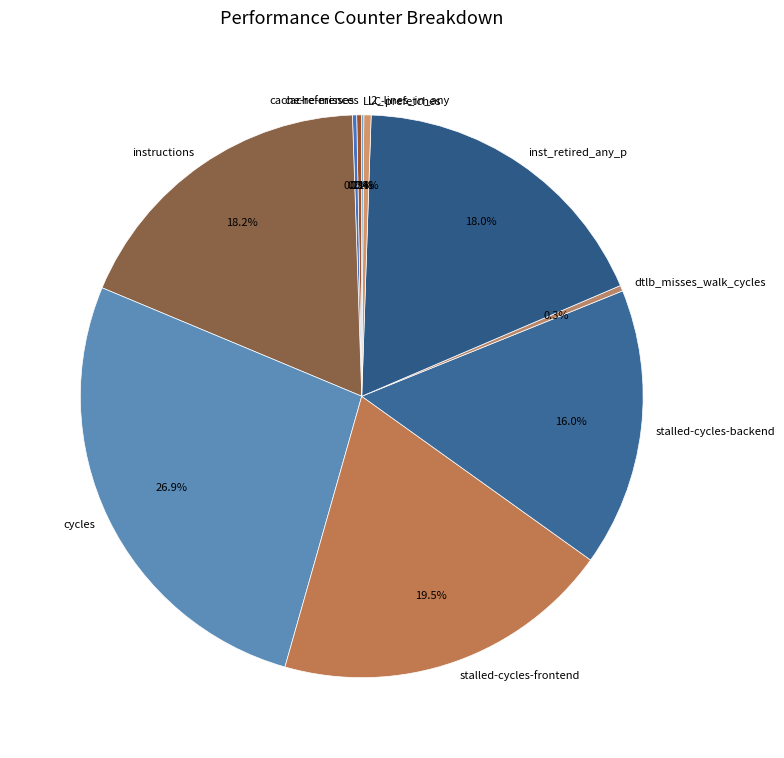

Is it true that cache-references is 0% of the pie?

True